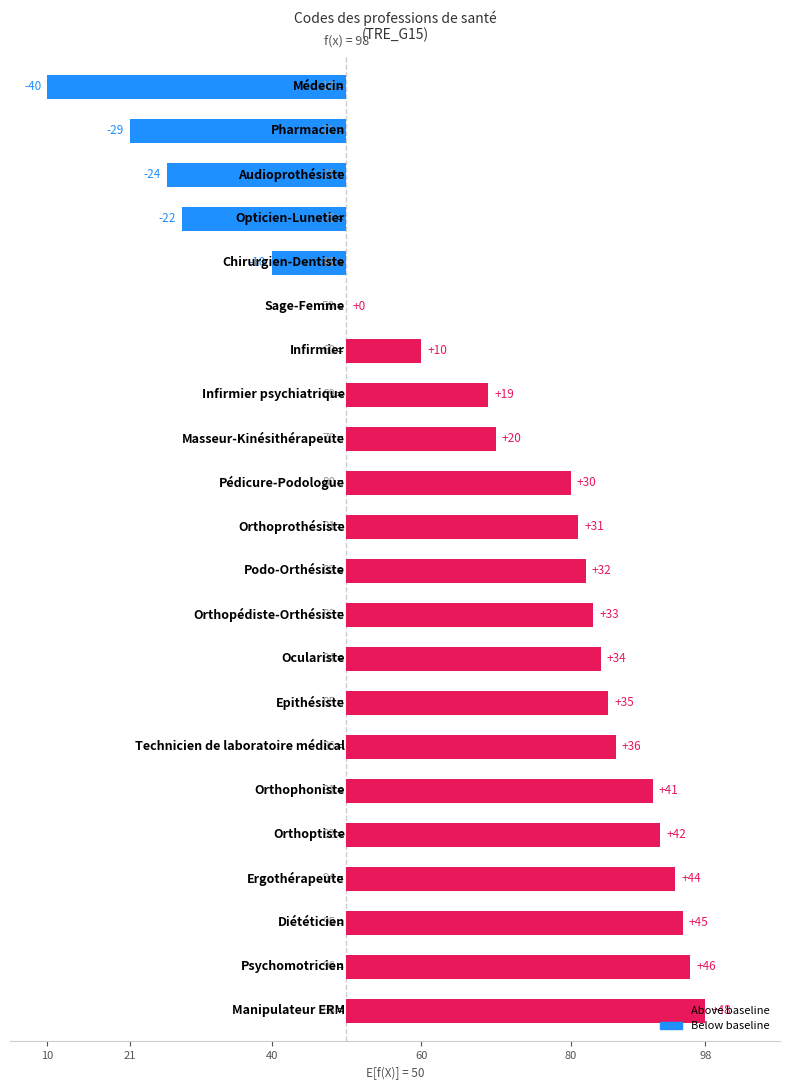

What is the change in value from Chirurgien-Dentiste to Epithésiste?

+45